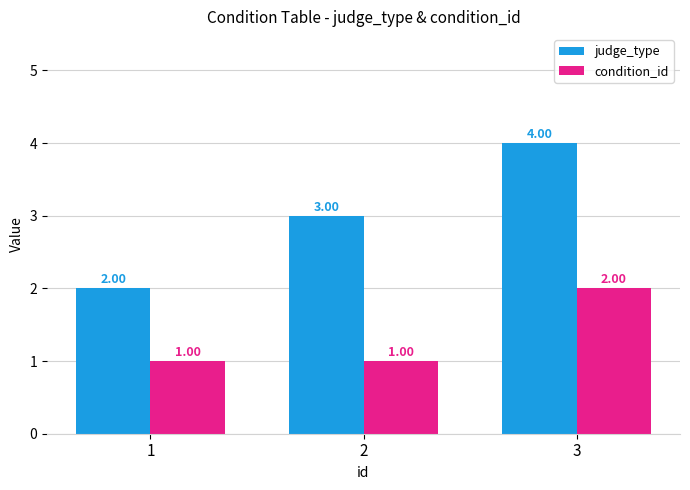

What is the value of the condition_id bar at the 2nd from the left?

1